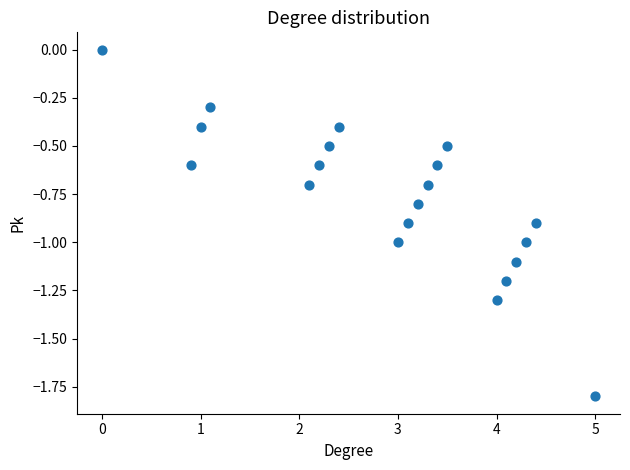

What is the range of Y values (max minus min)?

1.8